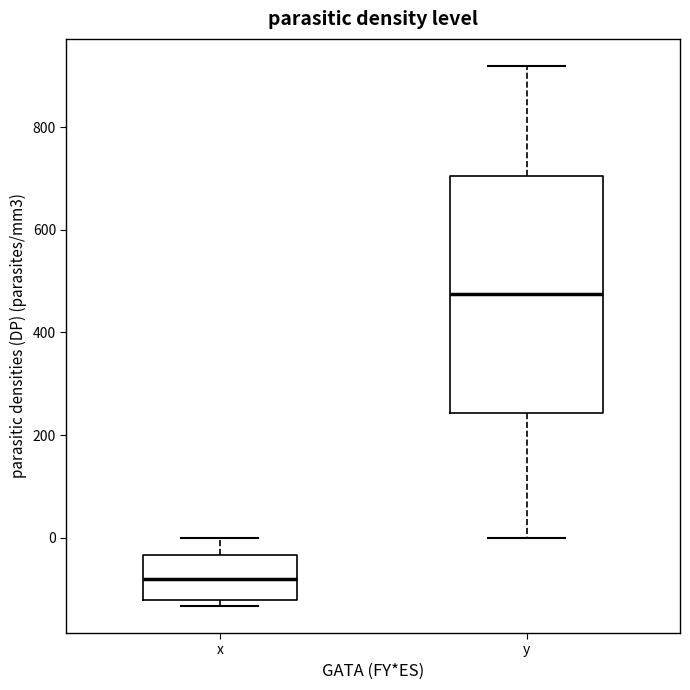

Comparing the boxes themselves (not the whiskers), which one is the tallest?

y